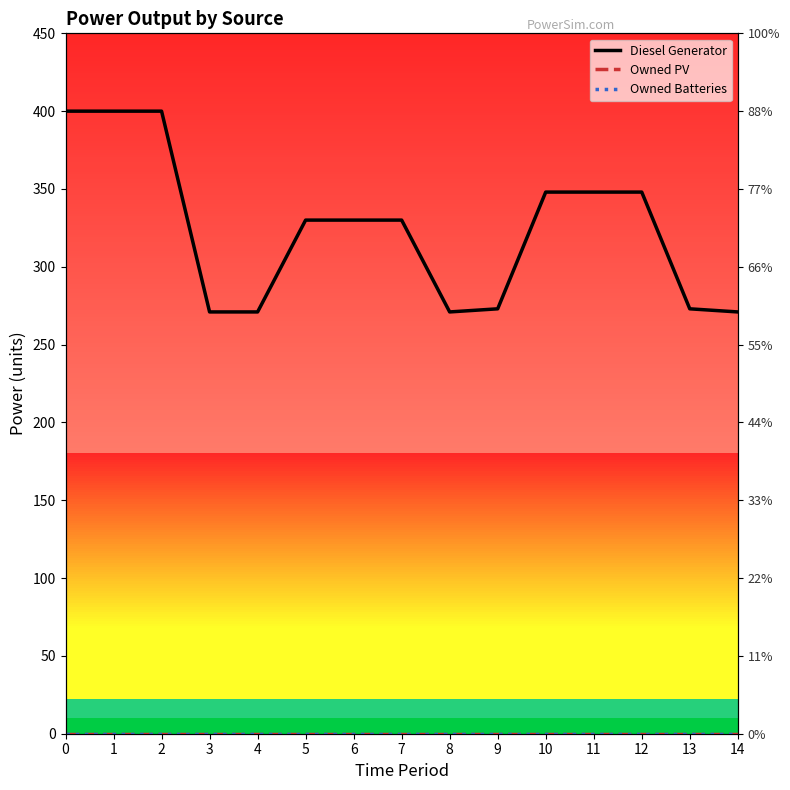

True or false: Owned Batteries and Diesel Generator intersect in this chart.

False